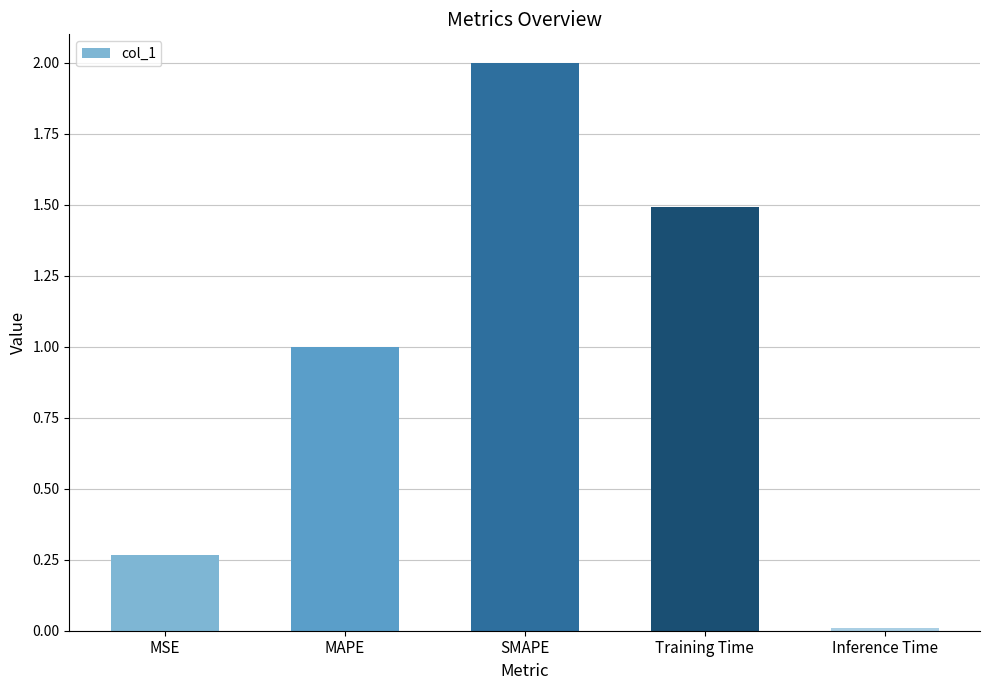

What is the difference between the maximum and minimum values?

2.0